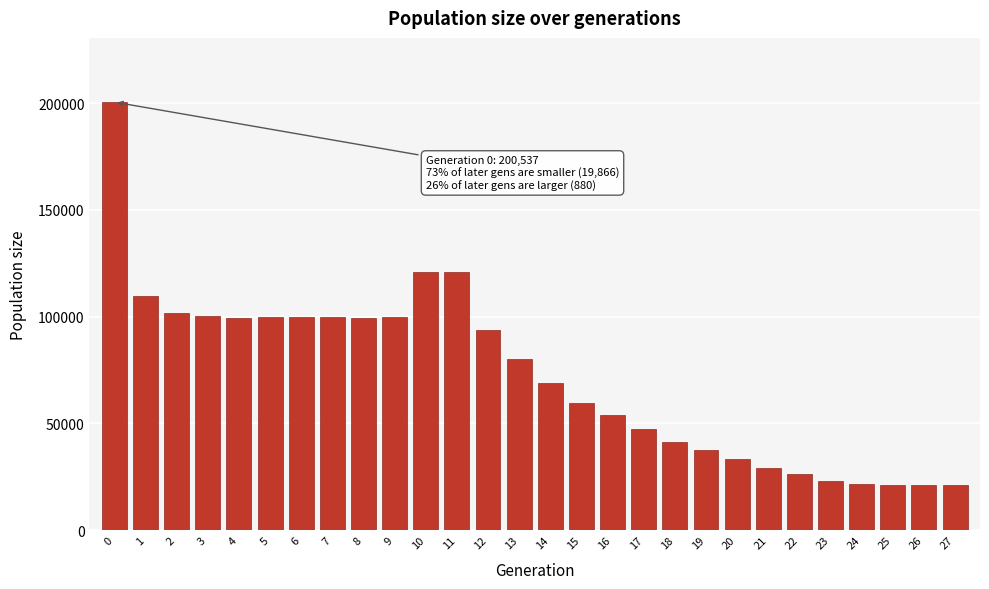

What is the smallest value displayed?

21000